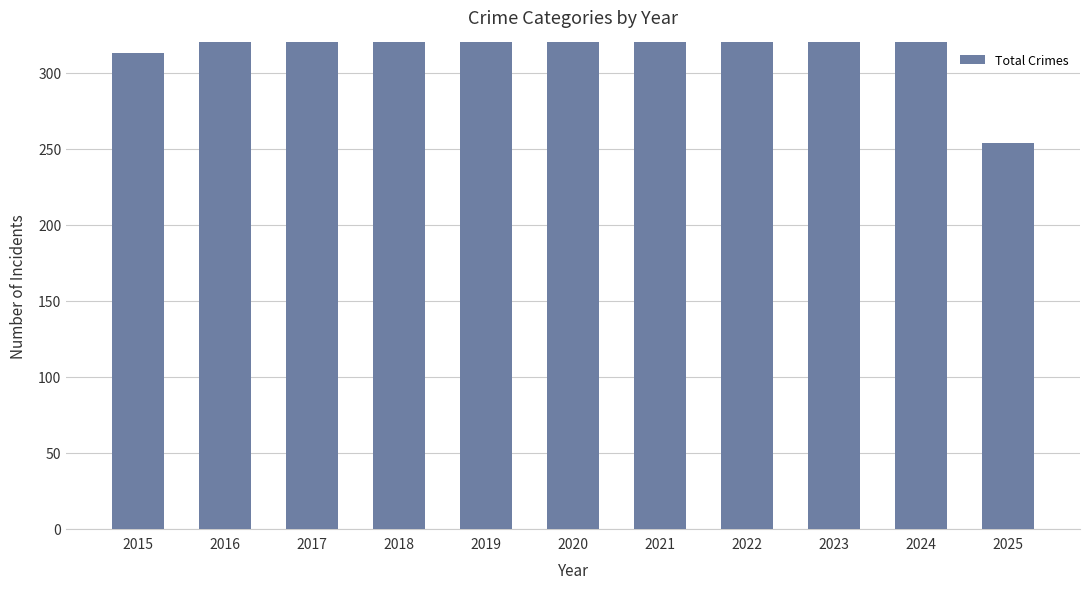

List the labels in order of value, smallest first.

2025, 2015, 2022, 2019, 2023, 2024, 2016, 2017, 2018, 2021, 2020